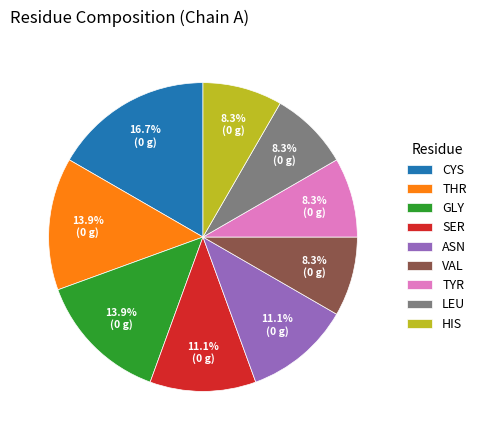

What is the ratio of the value at SER to the value at TYR?

1.3